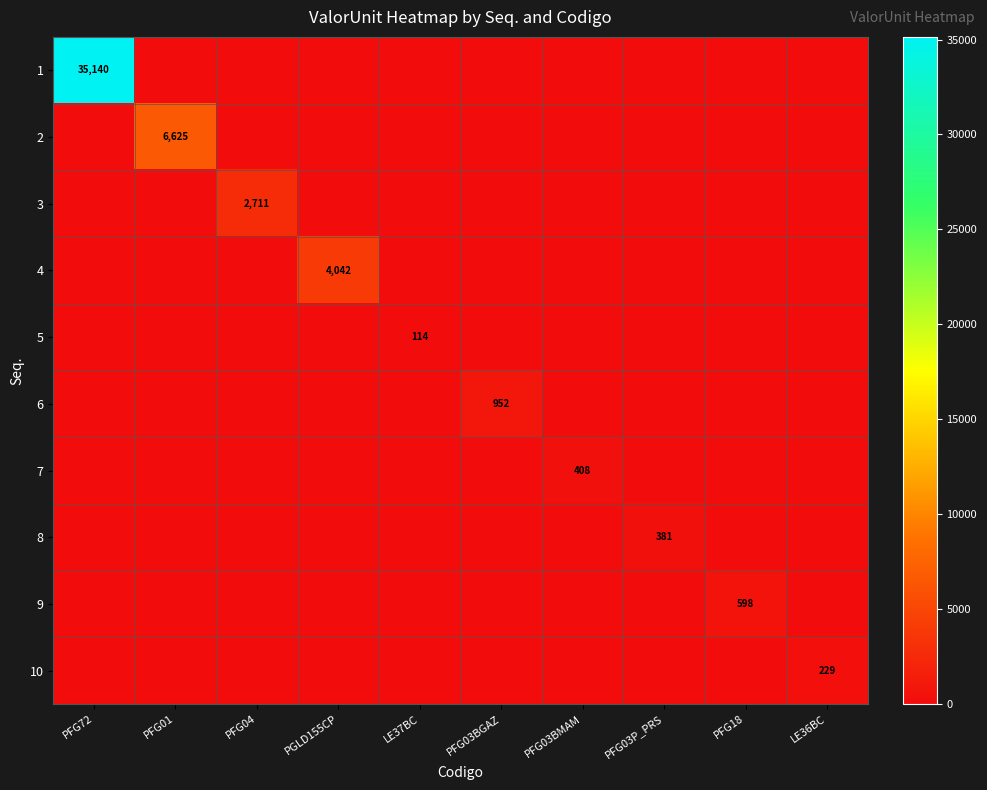

Is it true that 3 equals 4518 at PFG04?

False